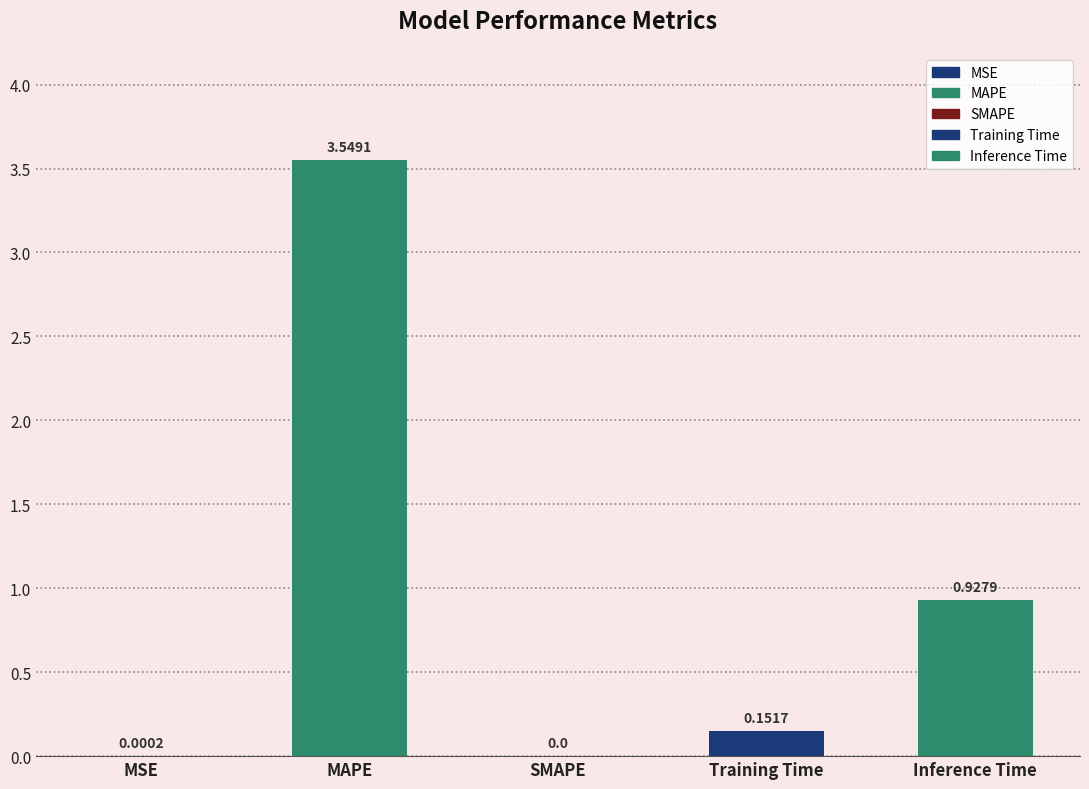

How many values are above zero?

4